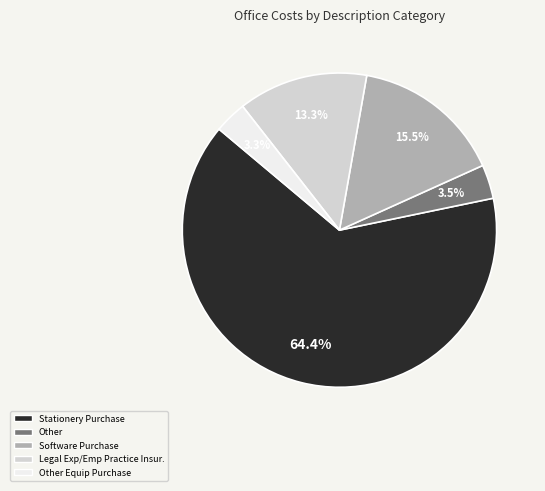

Does any single category account for the majority?

Yes